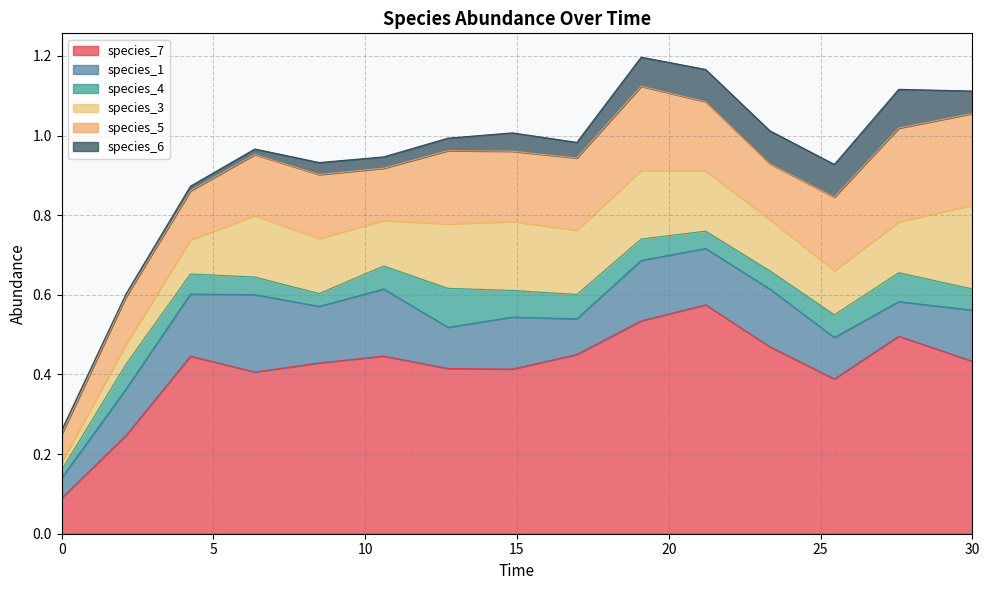

How many interior local valleys does the species_6 series have?

4